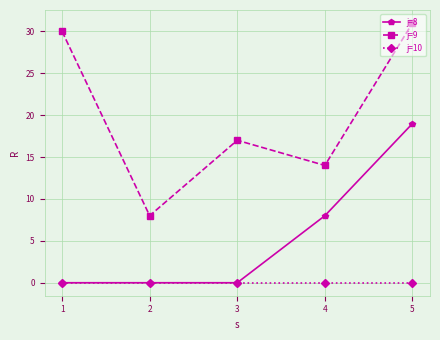

Rank the series by their maximum value, from lowest to highest.

j=10, j=8, j=9